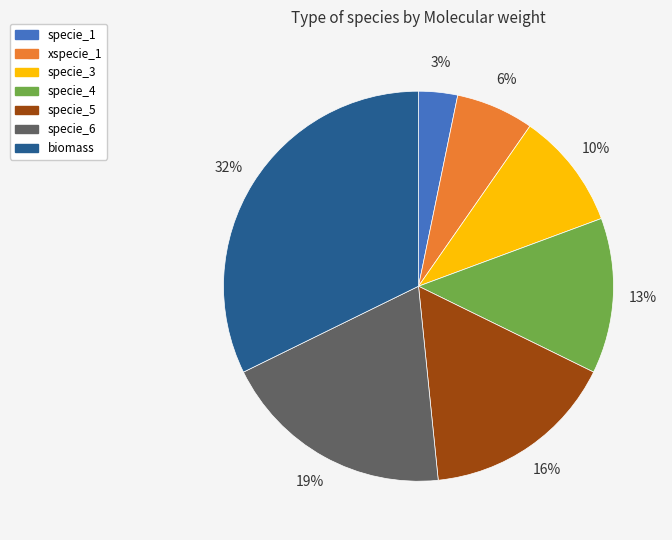

Count the number of slices in the pie.

7